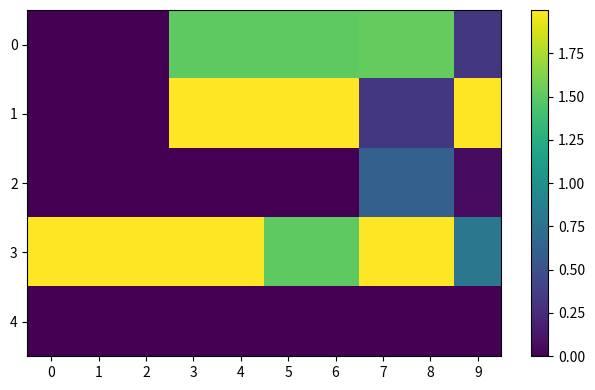

At how many categories does at least one series exceed 1?

10